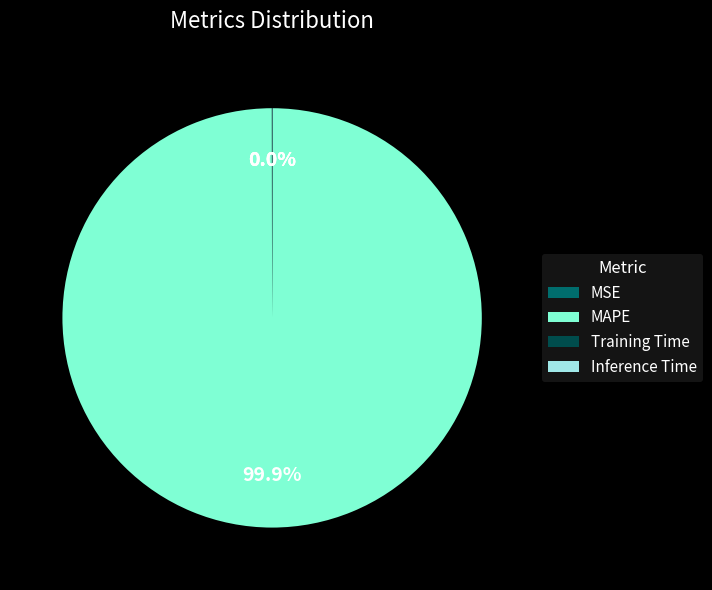

Which category has the biggest portion of the pie?

MAPE